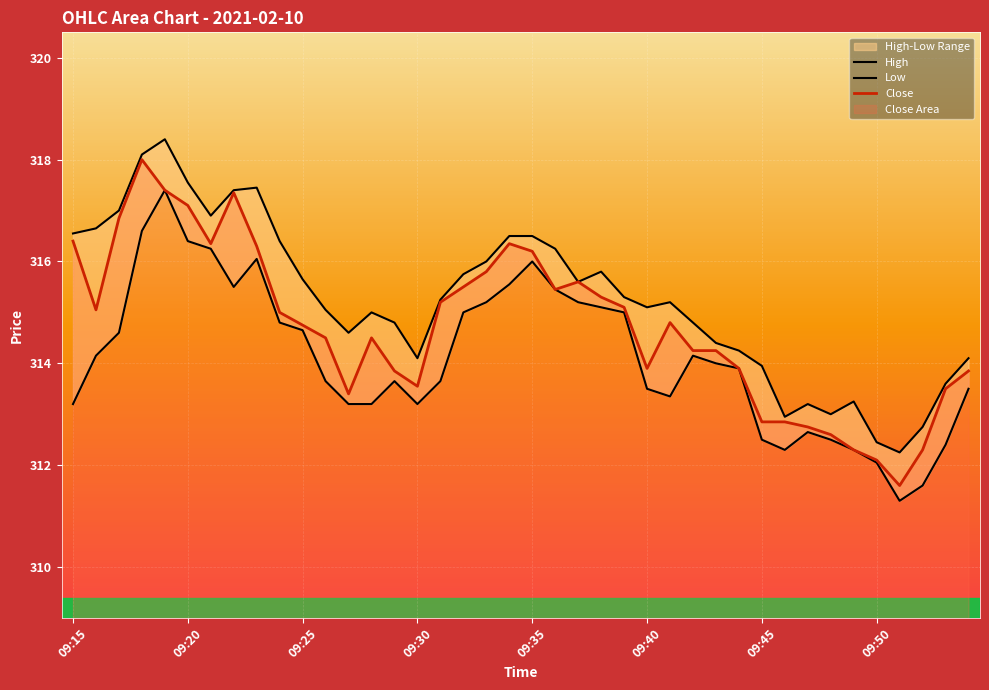

At which label does High first exceed 315?

09:15